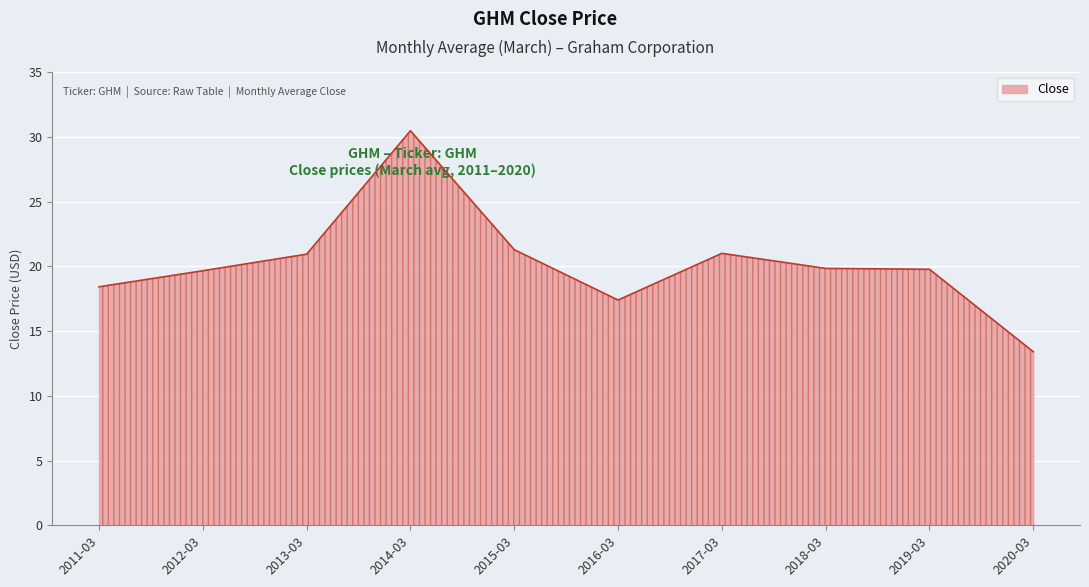

What is the smallest value displayed?

13.4